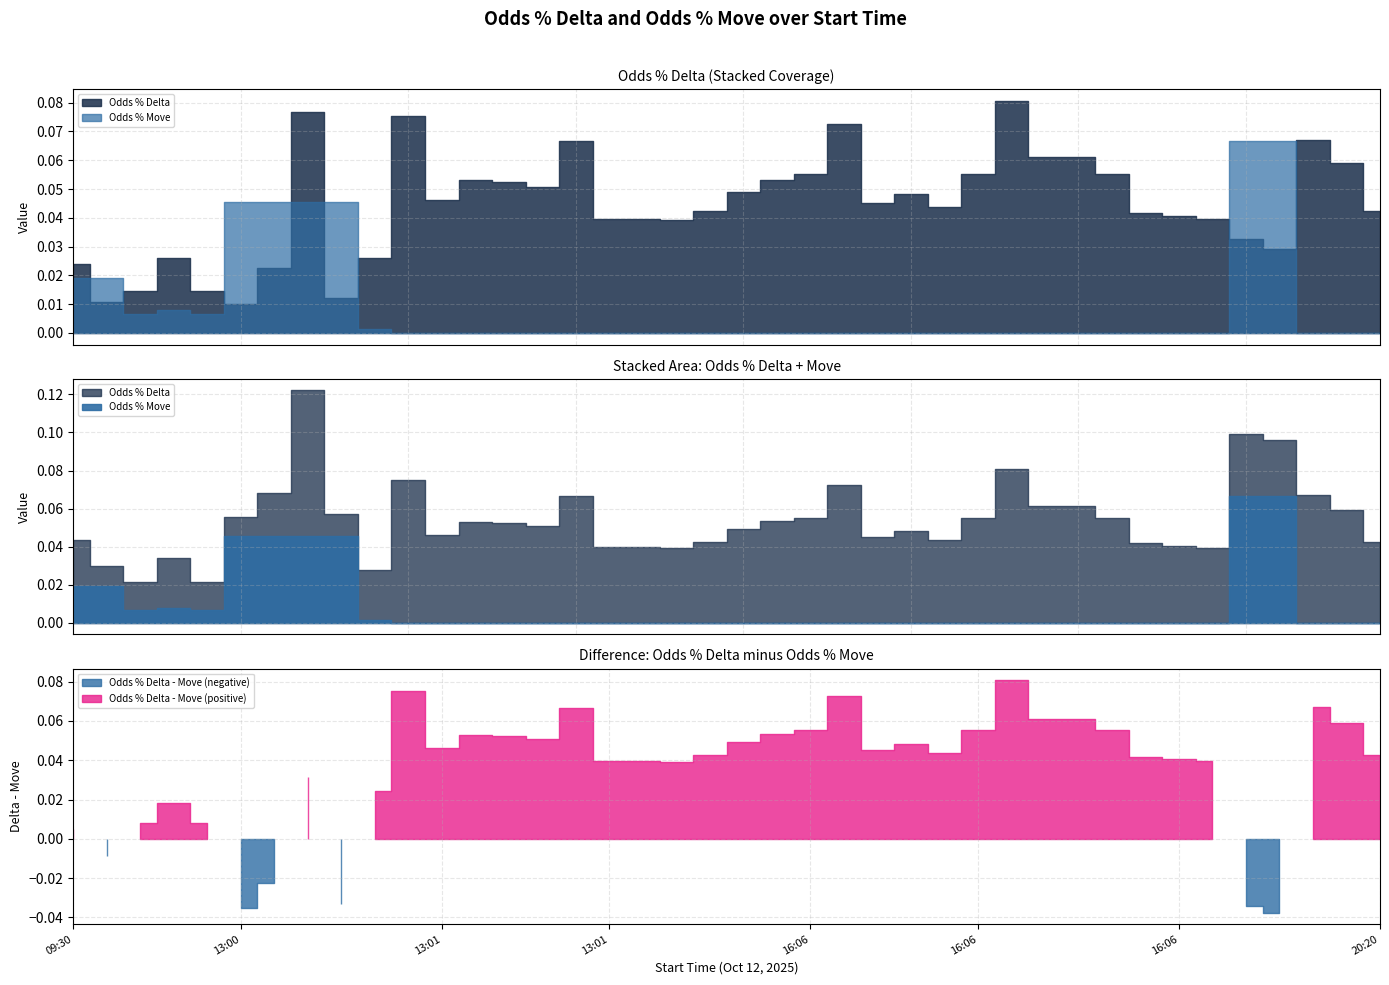

How many categories are shown in the chart?

40